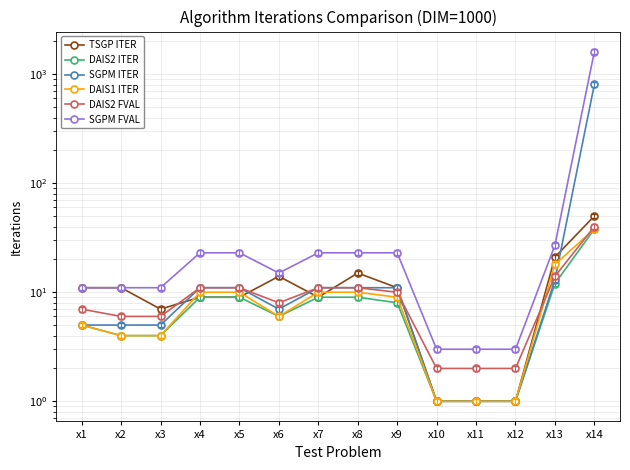

Between x13 and x10, which is larger?

x13